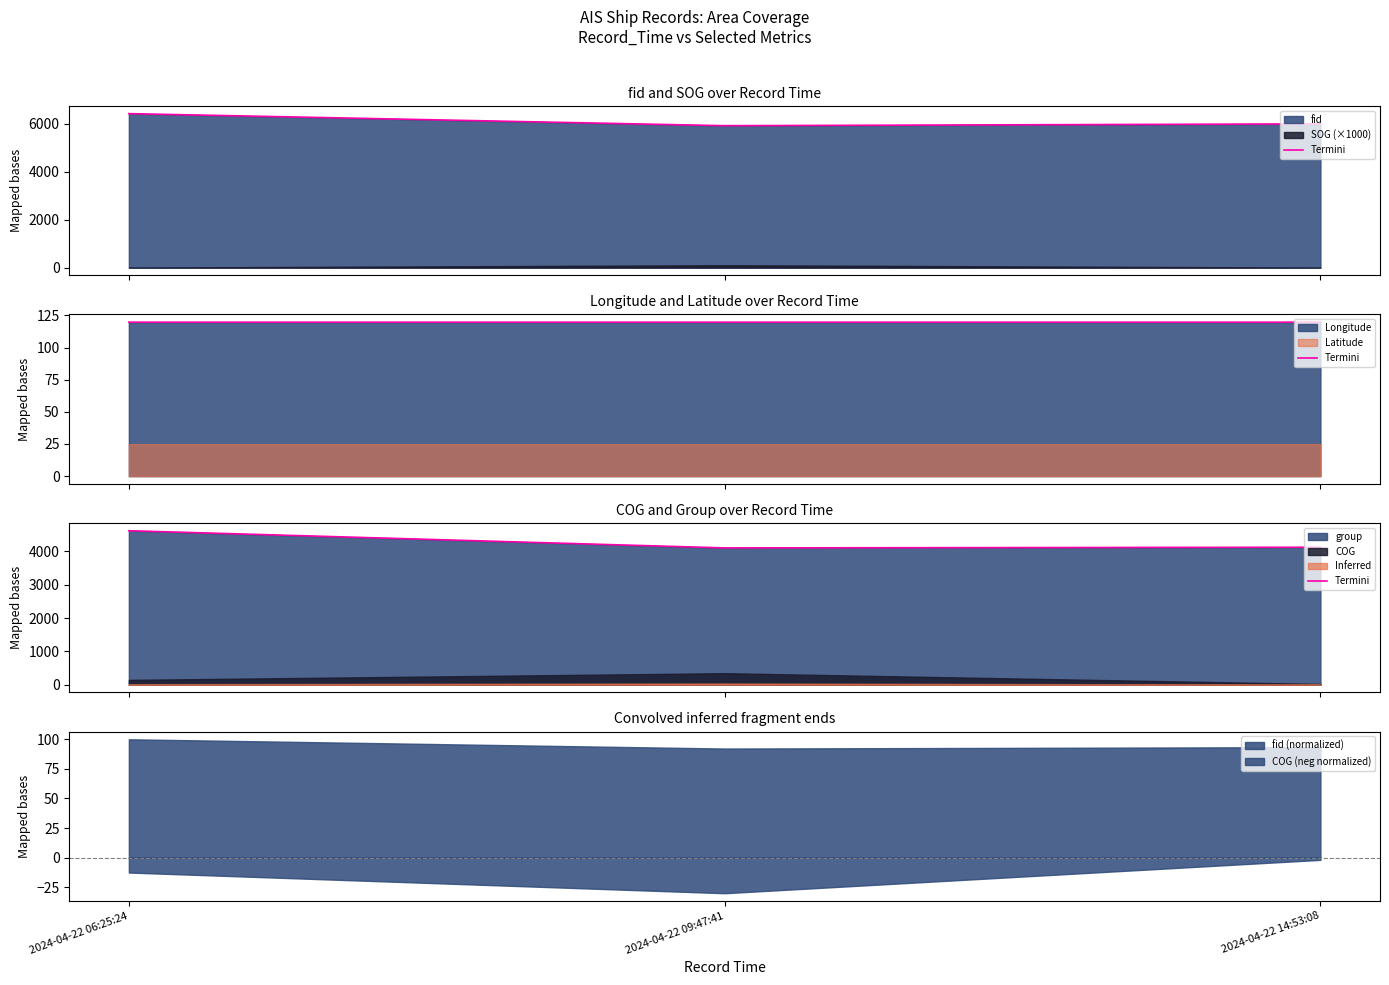

Between 2024-04-22 14:53:08 and 2024-04-22 09:47:41, which is larger?

2024-04-22 14:53:08